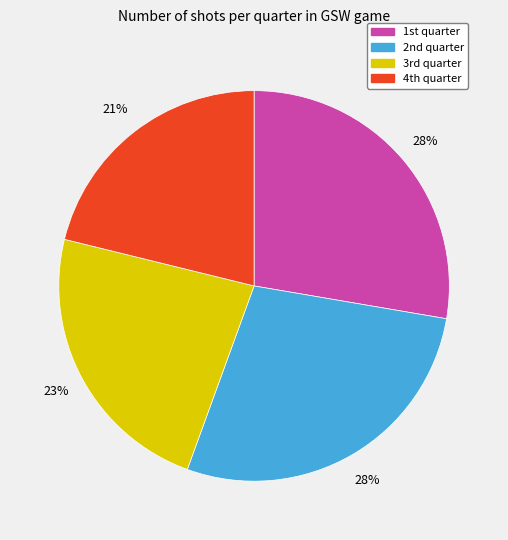

How many slices are in this pie chart?

4